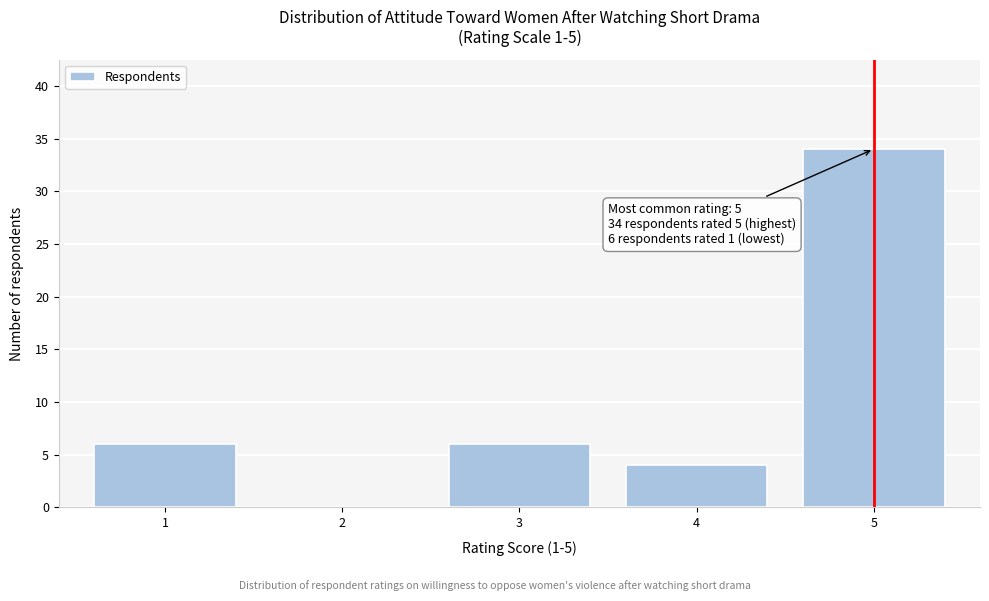

Reading left to right, list all the values displayed in this chart.

1=6	2=0	3=6	4=4	5=34